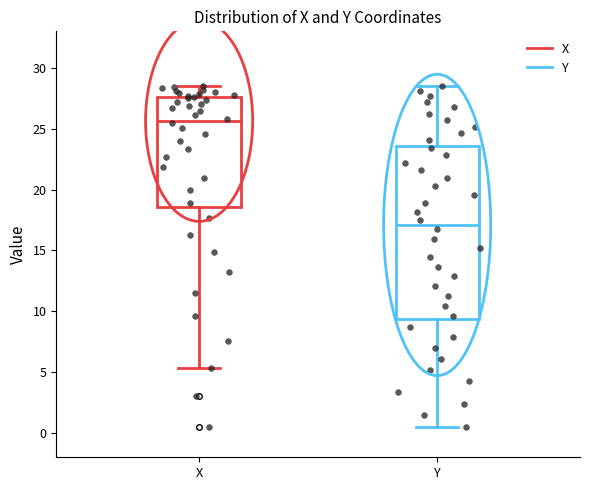

Reading left to right, read every box against the y-axis: the position of its median line, the range the box covers, and the ends of its whiskers. The values are not printed on the chart, so give them approximately, as read against the axis.

X: median 25.5, box 18.5 to 27.5, whiskers 5.5 to 28.5
Y: median 17.0, box 9.5 to 23.5, whiskers 0.5 to 28.5